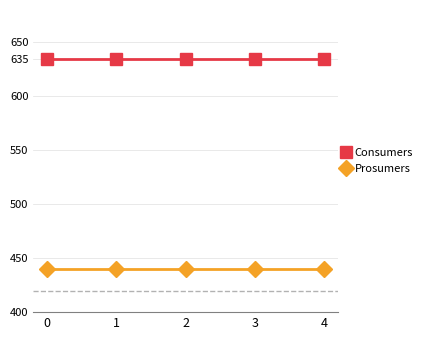

What is the value of the Consumers point at the 3rd from the left?

635